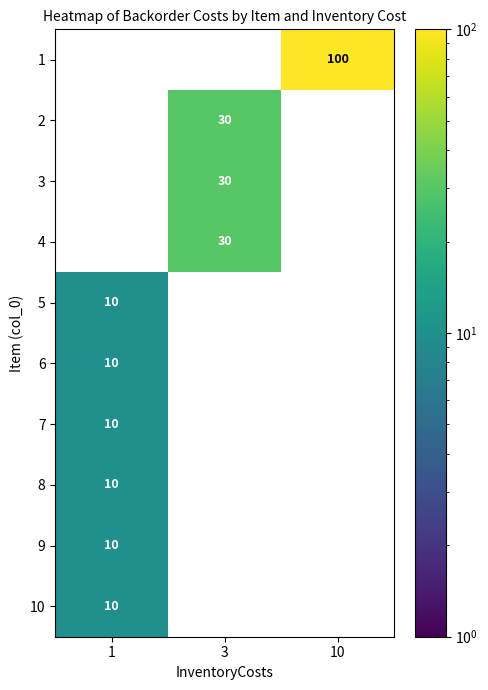

Count the 10 values in the range 0 to 10.

3